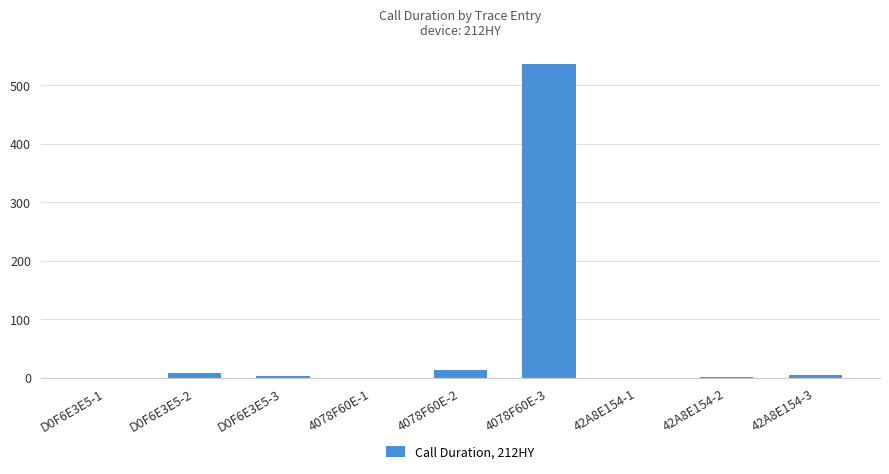

Count the number of data series in this chart.

1